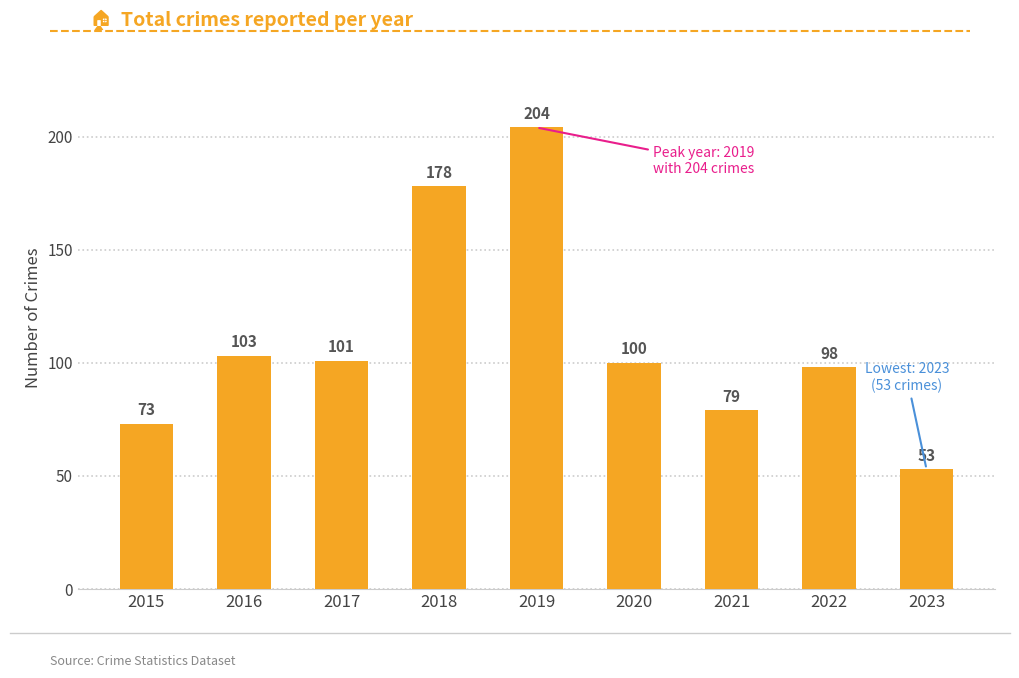

Does the chart contain stacked bars?

No